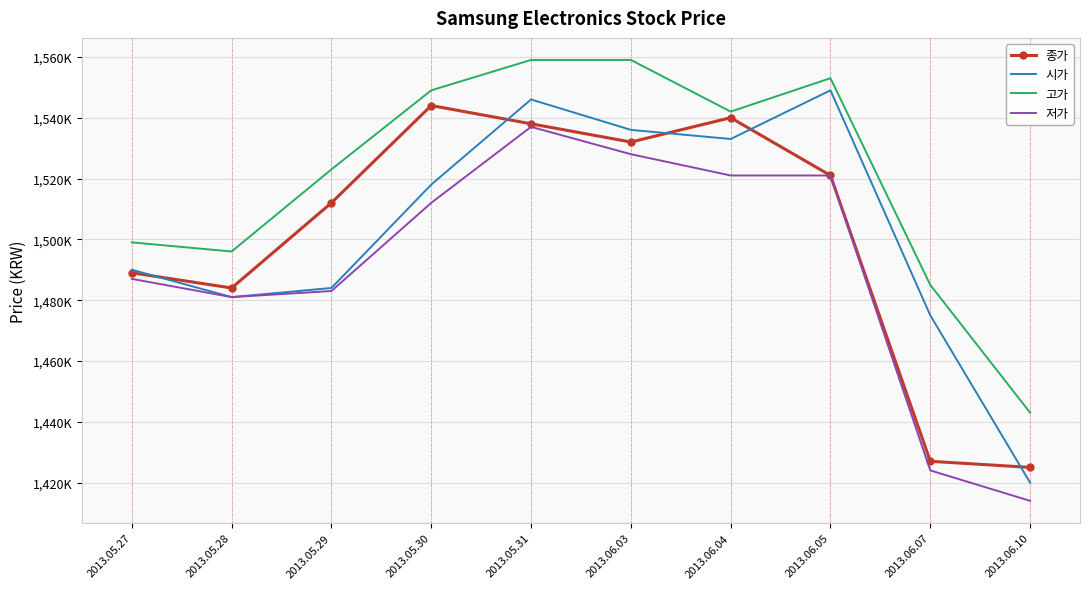

True or false: 고가 and 종가 intersect in this chart.

False